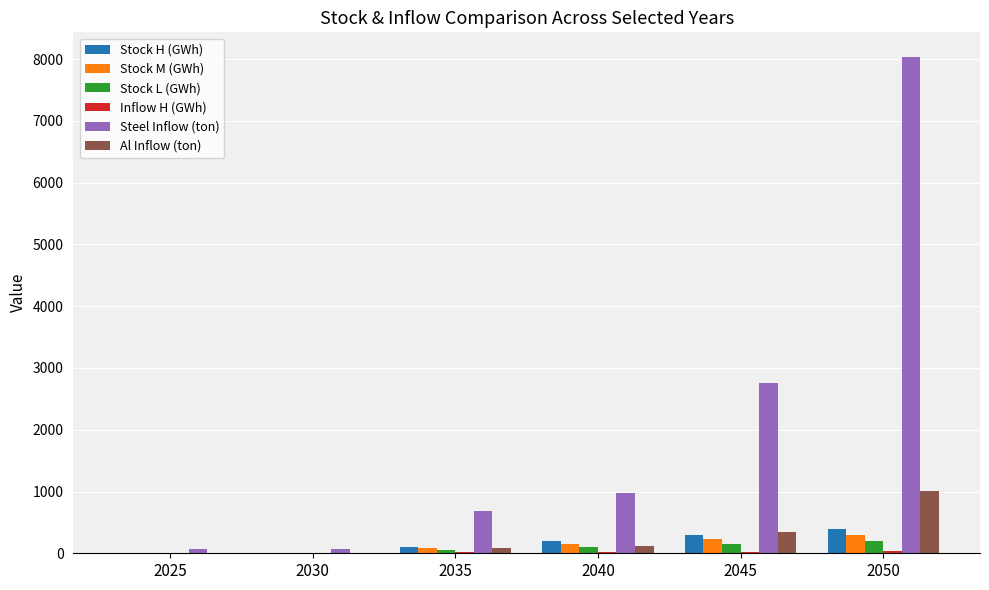

The Stock M (GWh) series shows 228.0 at 2045. True or false?

True